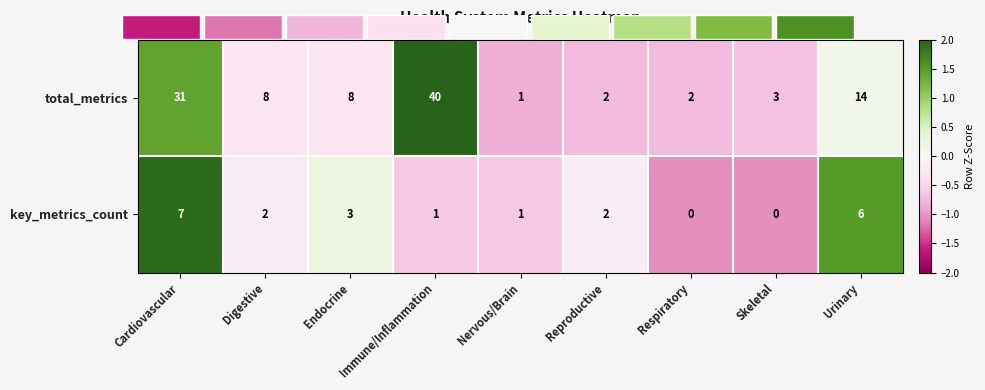

At how many categories does at least one series exceed 0?

9